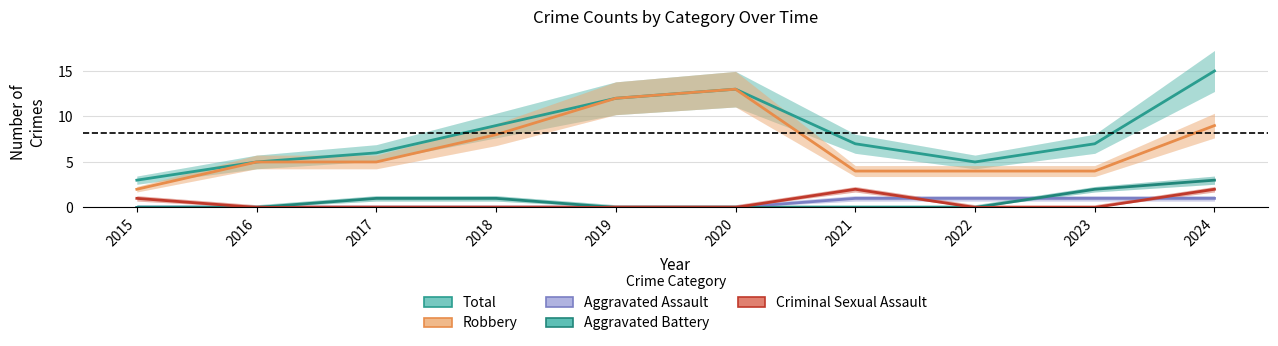

True or false: Robbery and Aggravated Assault intersect in this chart.

False